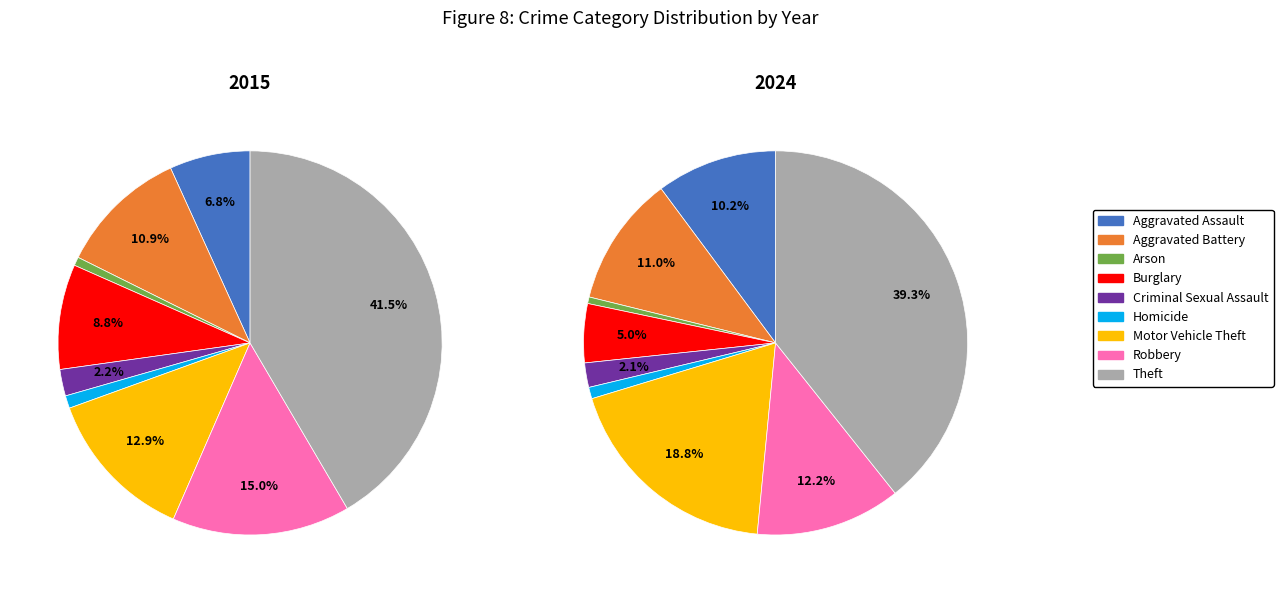

Does Burglary account for over 50% of the chart?

No